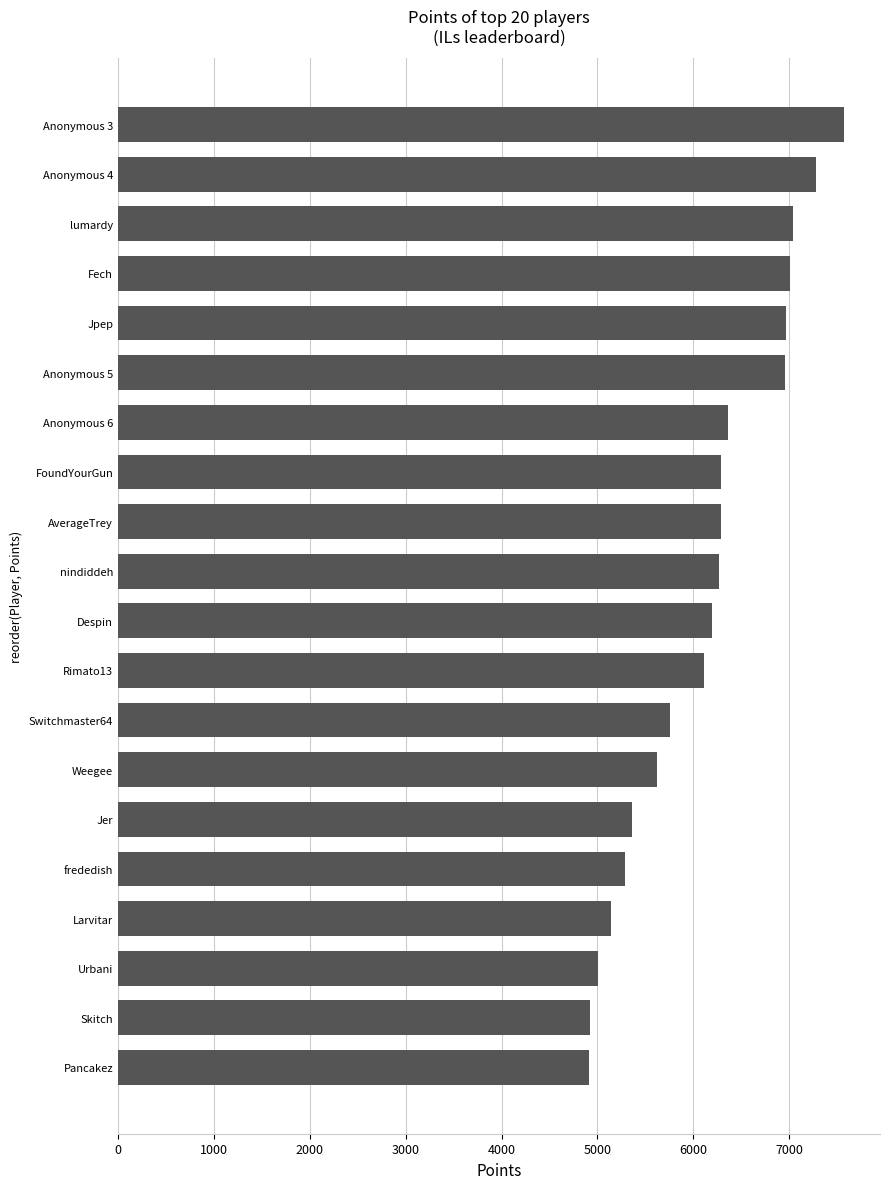

The chart shows a value of 5146 at Larvitar. True or false?

True